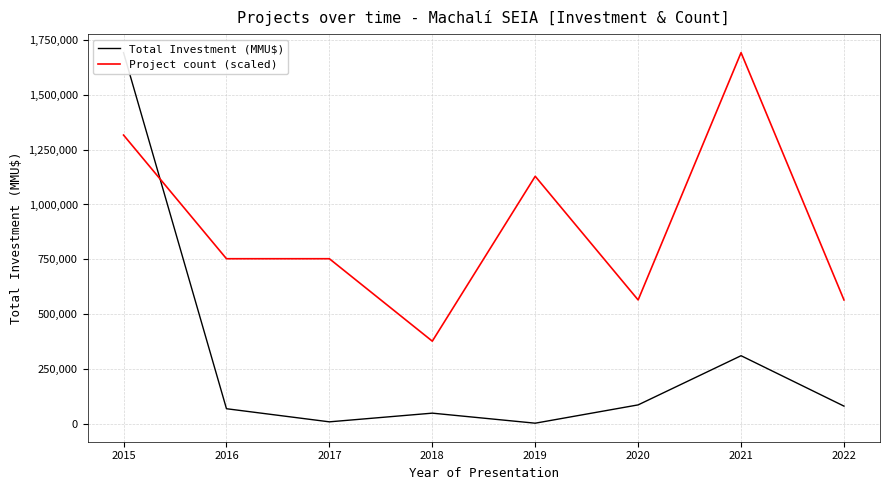

What is the minimum value for Project count (scaled)?

376222.2